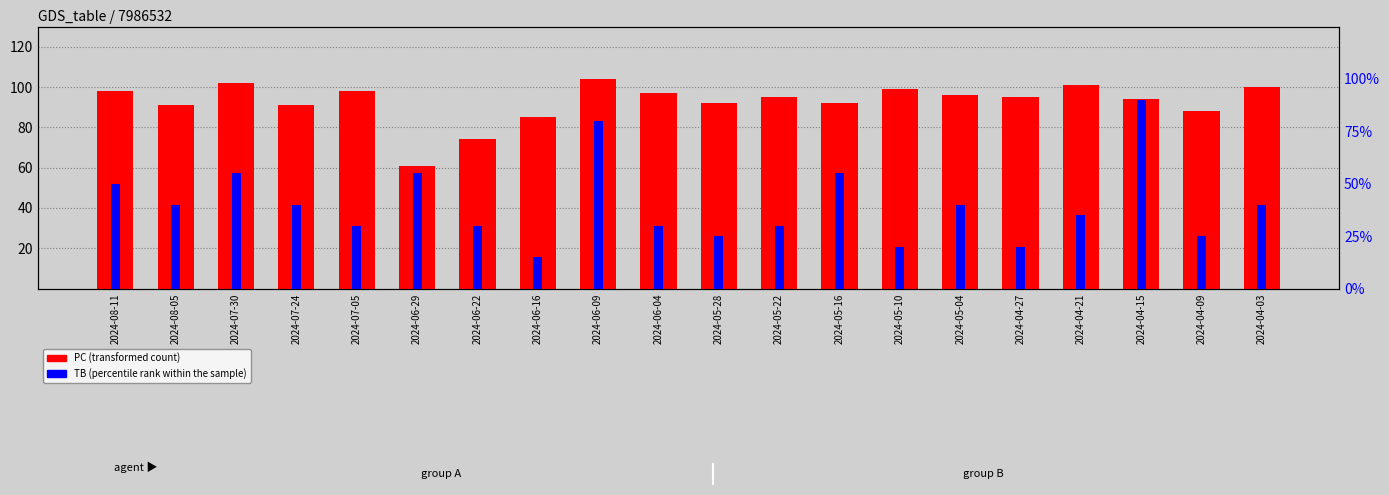

What is the maximum value for PC (transformed count)?

104